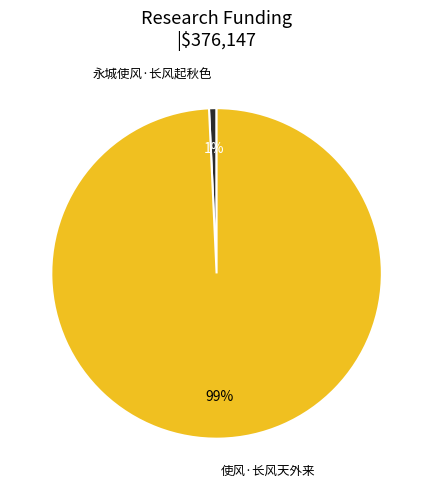

How many slices are in this pie chart?

2